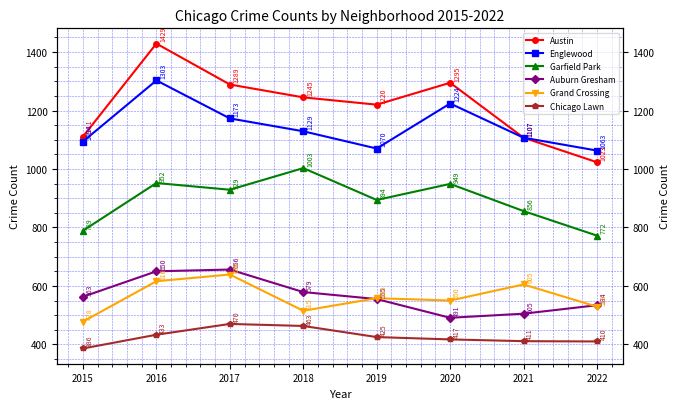

Where is the first local minimum for Austin?

2019